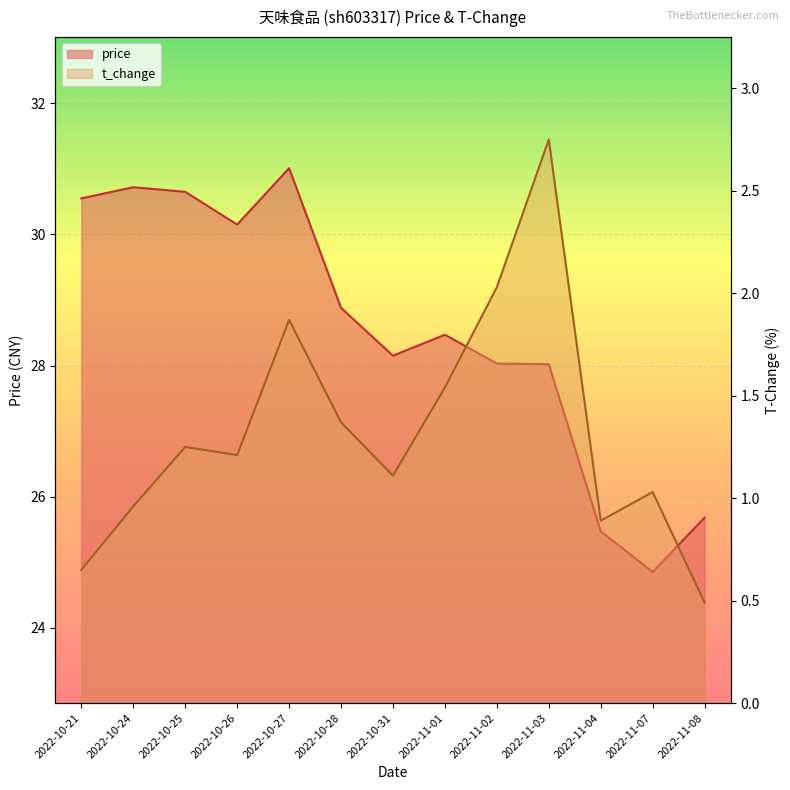

What is the approximate value of price at 2022-10-31?

28.1